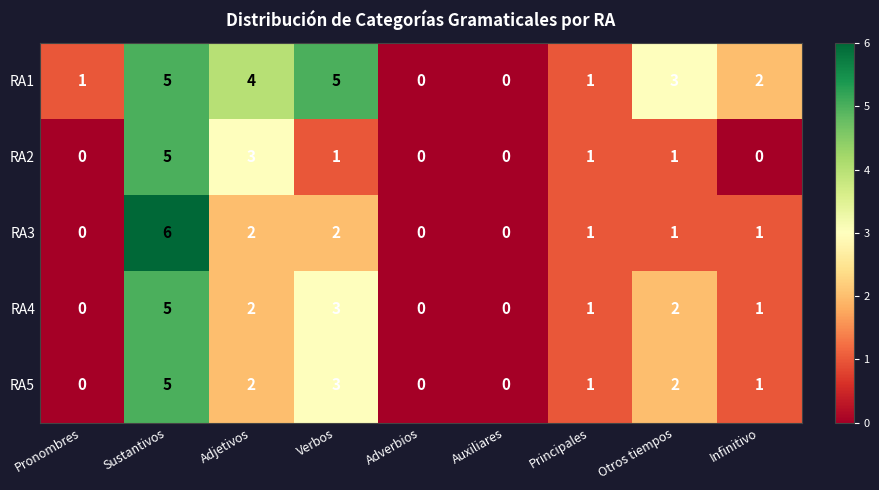

What is the difference between the highest and lowest values at Verbos?

4